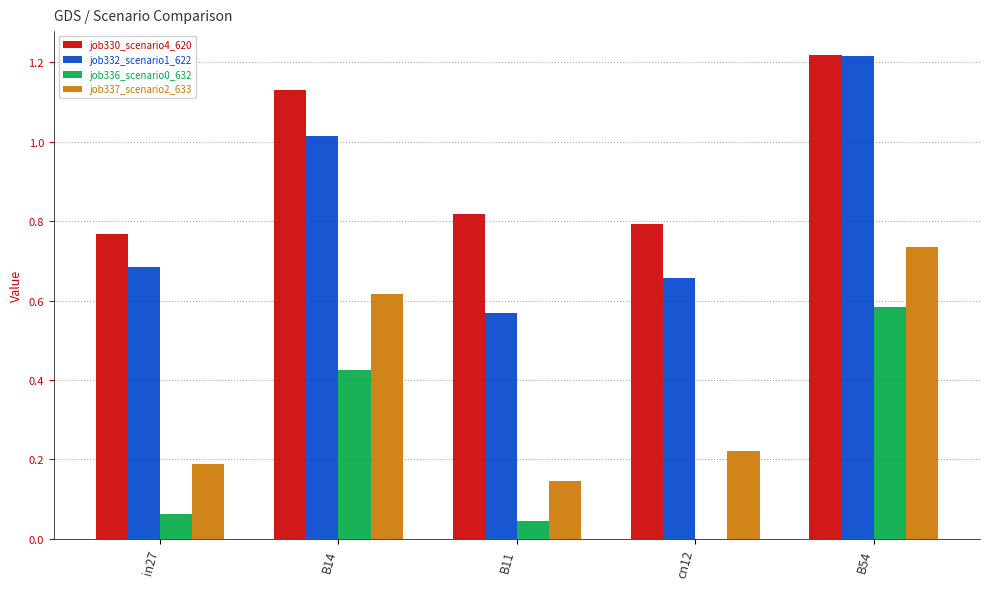

The job332_scenario1_622 series shows 1.2 at in27. True or false?

False